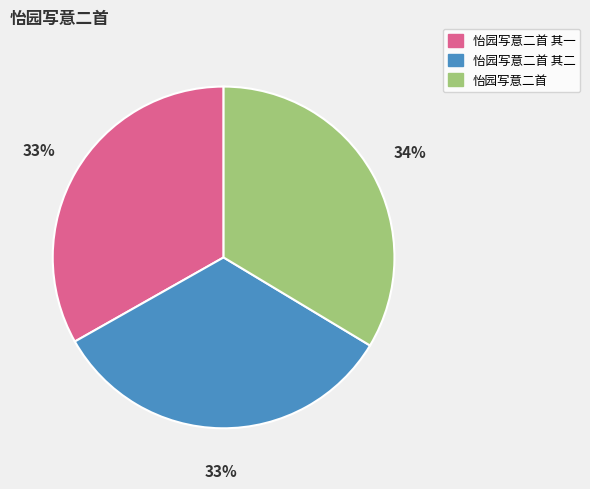

What percentage is the 怡园写意二首 slice, to the nearest percent?

34%